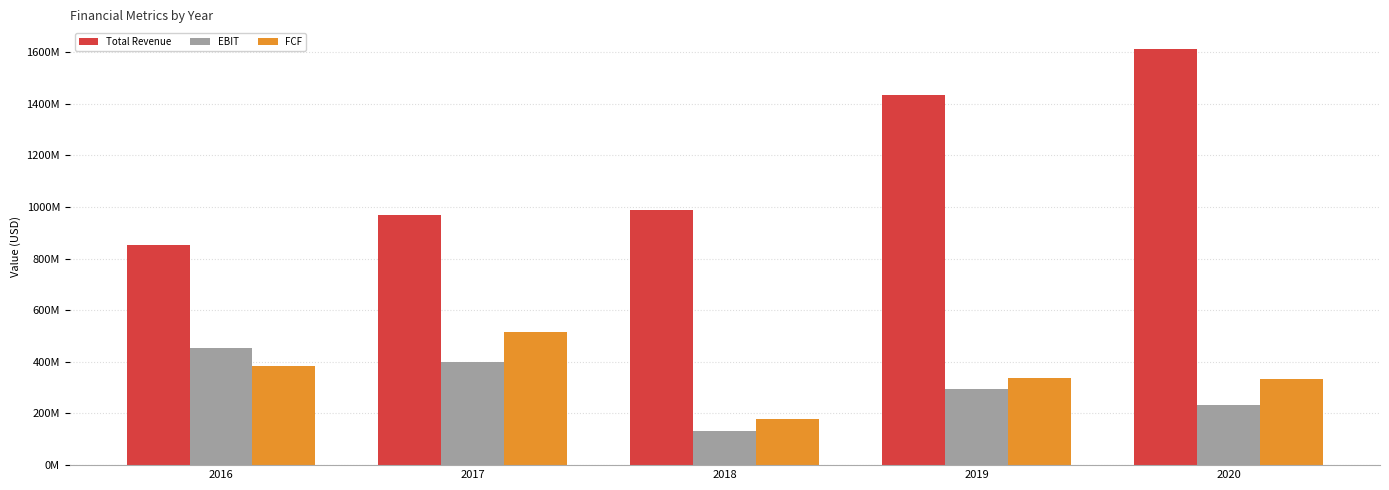

At 2020, list the series in order from largest to smallest.

Total Revenue, FCF, EBIT